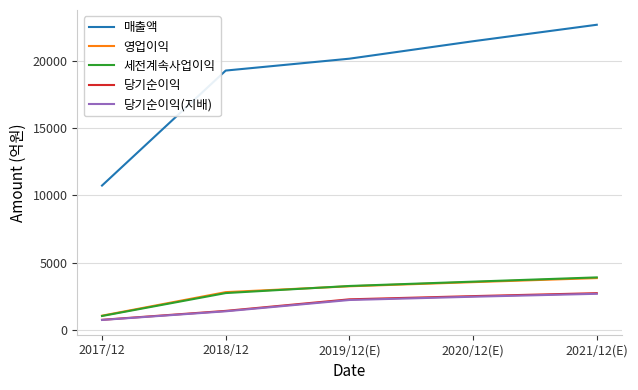

True or false: 영업이익 has more than 1 points higher than both neighbors.

False